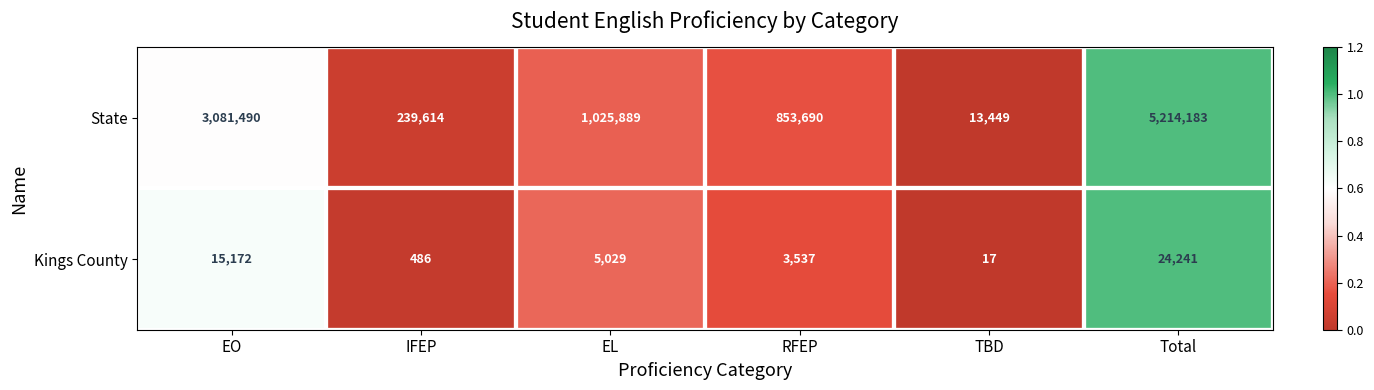

What is the sum of the State values at EL and IFEP?

1265503